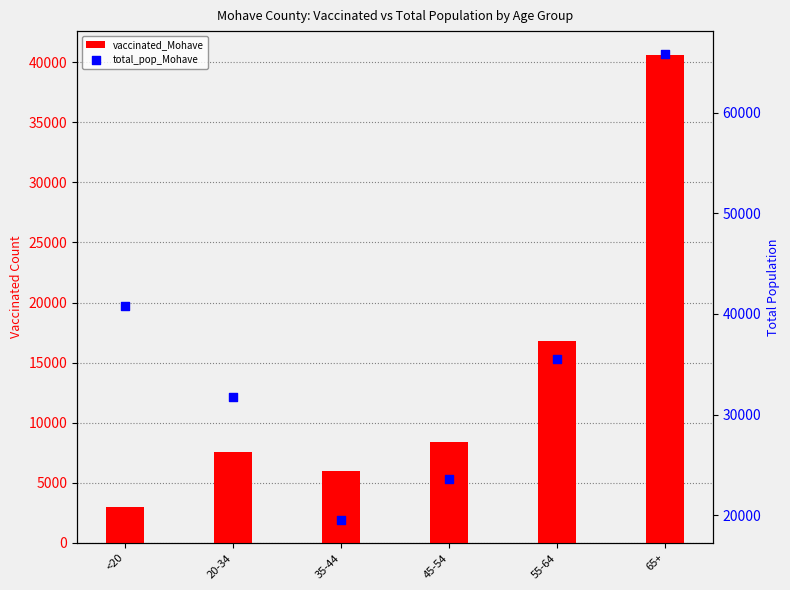

Which series has the largest Y range (max minus min)?

total_pop_Mohave